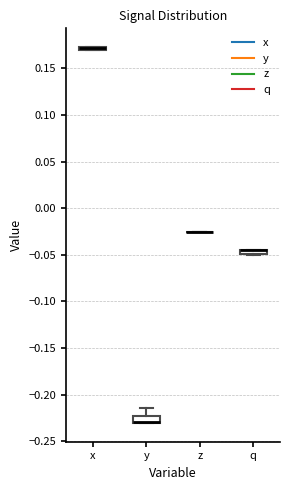

Where is the upper edge of the box for q on the y-axis? The values are not printed on the chart, so give them approximately, as read against the axis.

-0.045